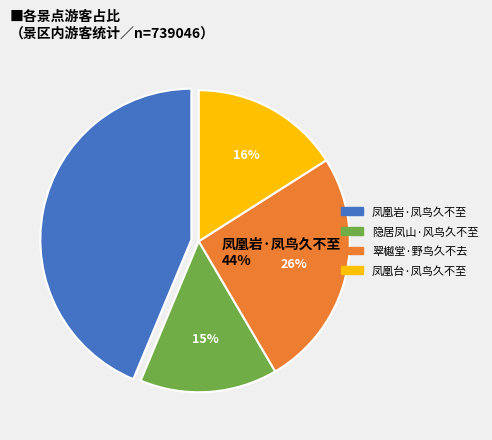

To the nearest percent, what portion does 凤凰台·凤鸟久不至 represent?

16%